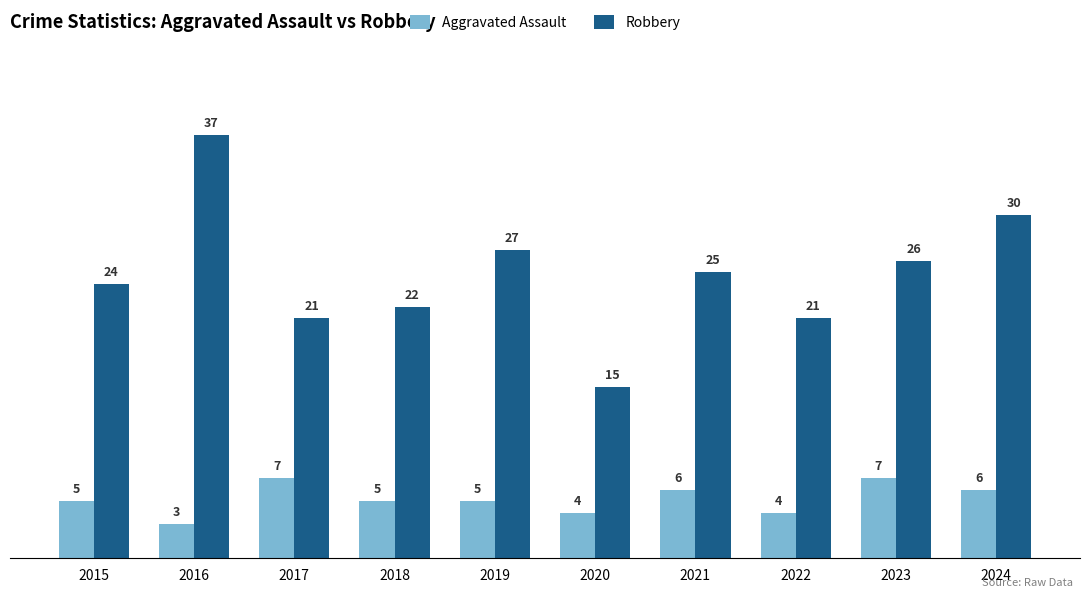

What are all the series names shown in the legend?

Aggravated Assault, Robbery